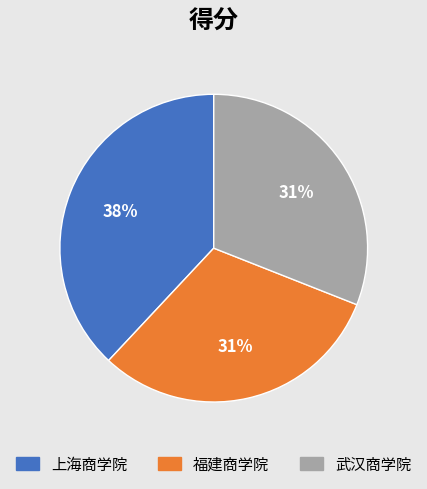

To the nearest percent, what is the combined percentage of 福建商学院 and 武汉商学院?

62%